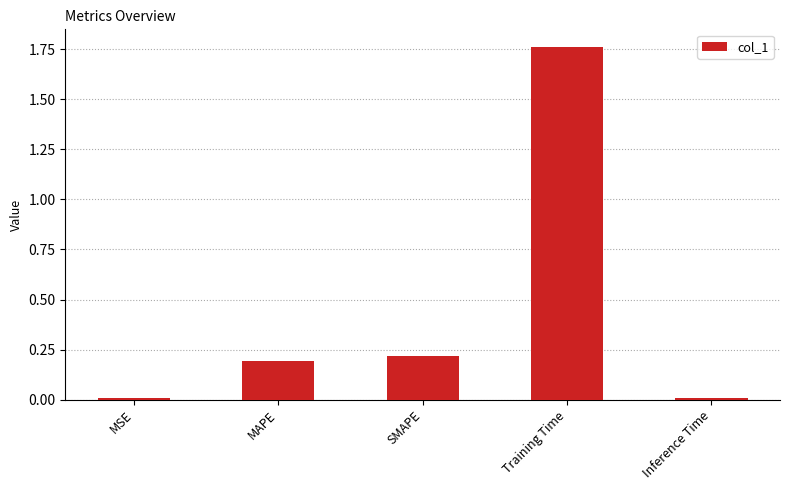

What is the sum of all values?

2.2